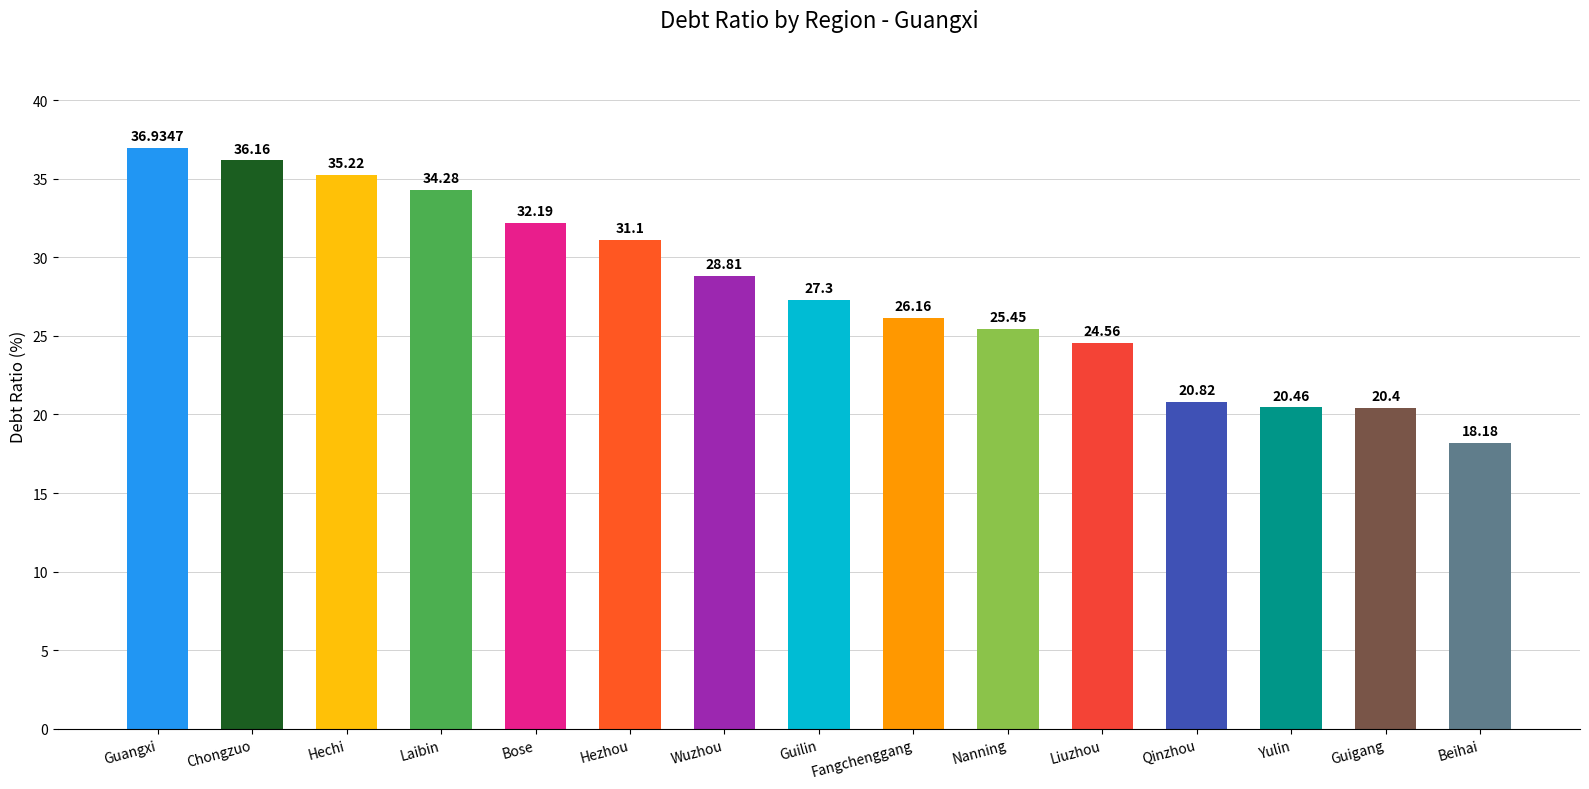

Approximately how many times larger is the value at Liuzhou compared to Hechi?

0.7